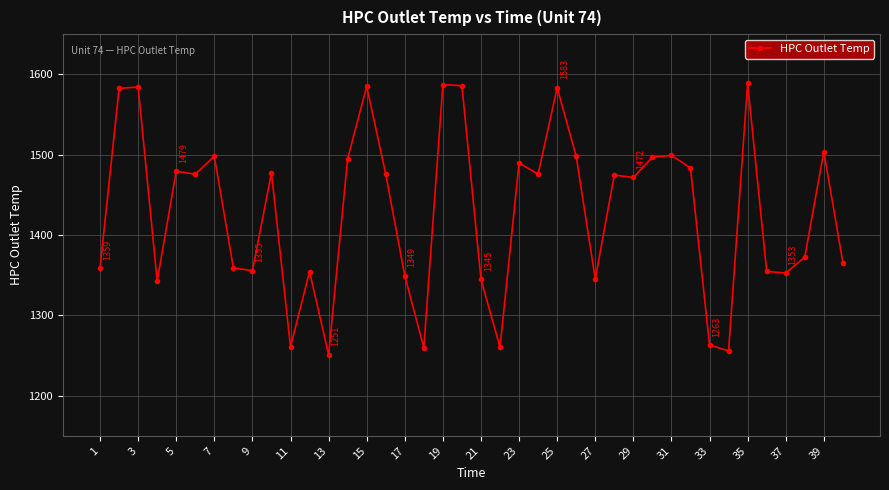

What is the sum of all values?

57196.4